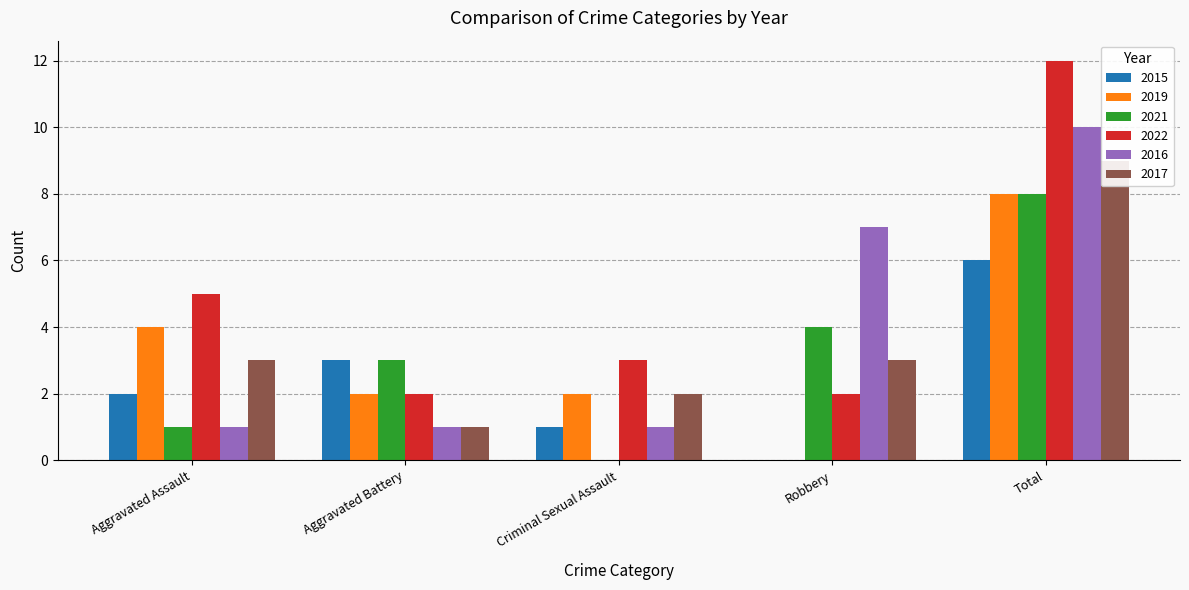

The value of 2017 at Total is 9. True or false?

True